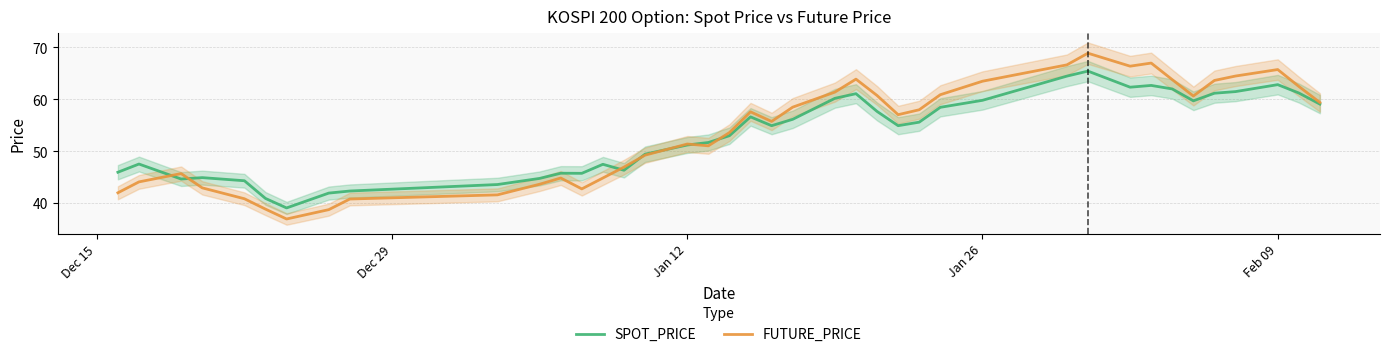

Is it true that SPOT_PRICE equals 59.8 at Jan 26?

True